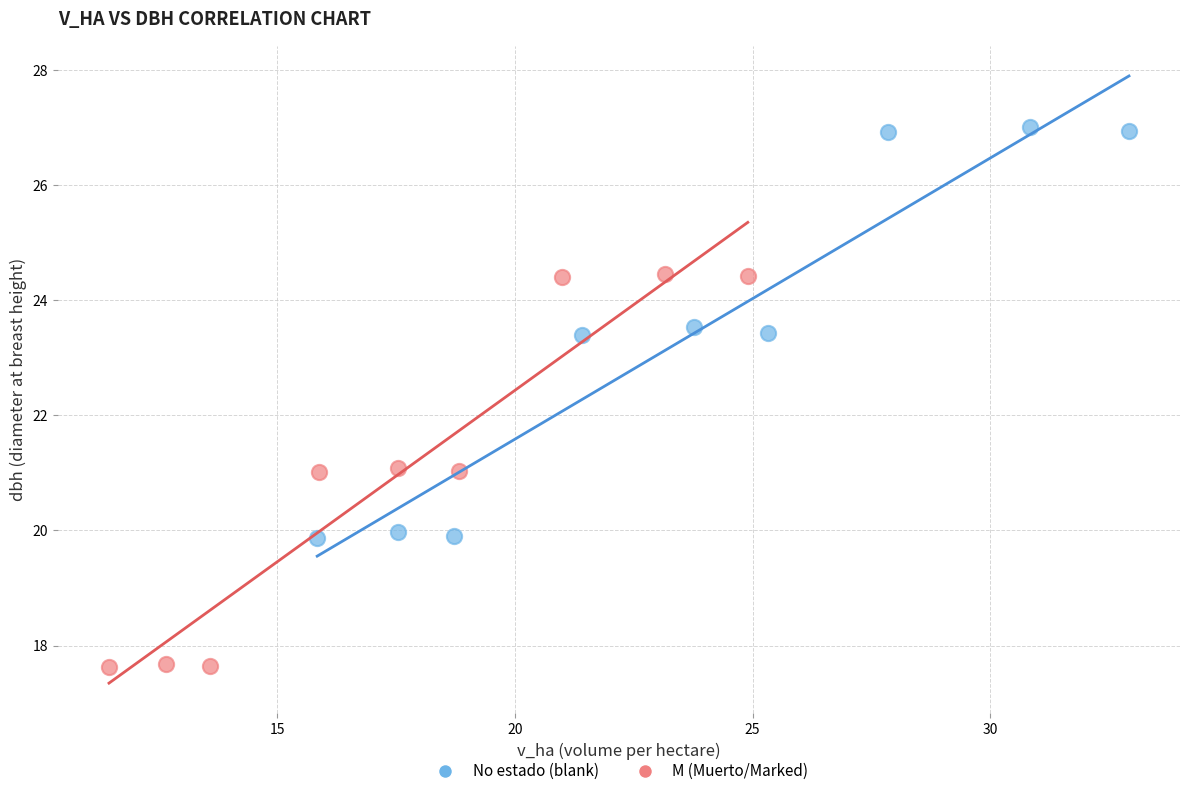

Which series contains the lowest Y value?

M (Muerto/Marked)